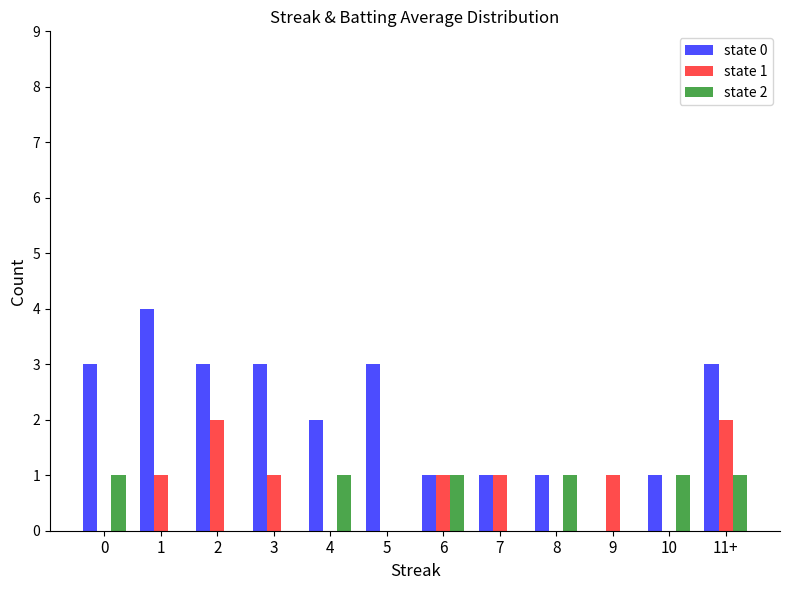

Which series changed the most between 0 and 9?

state 0